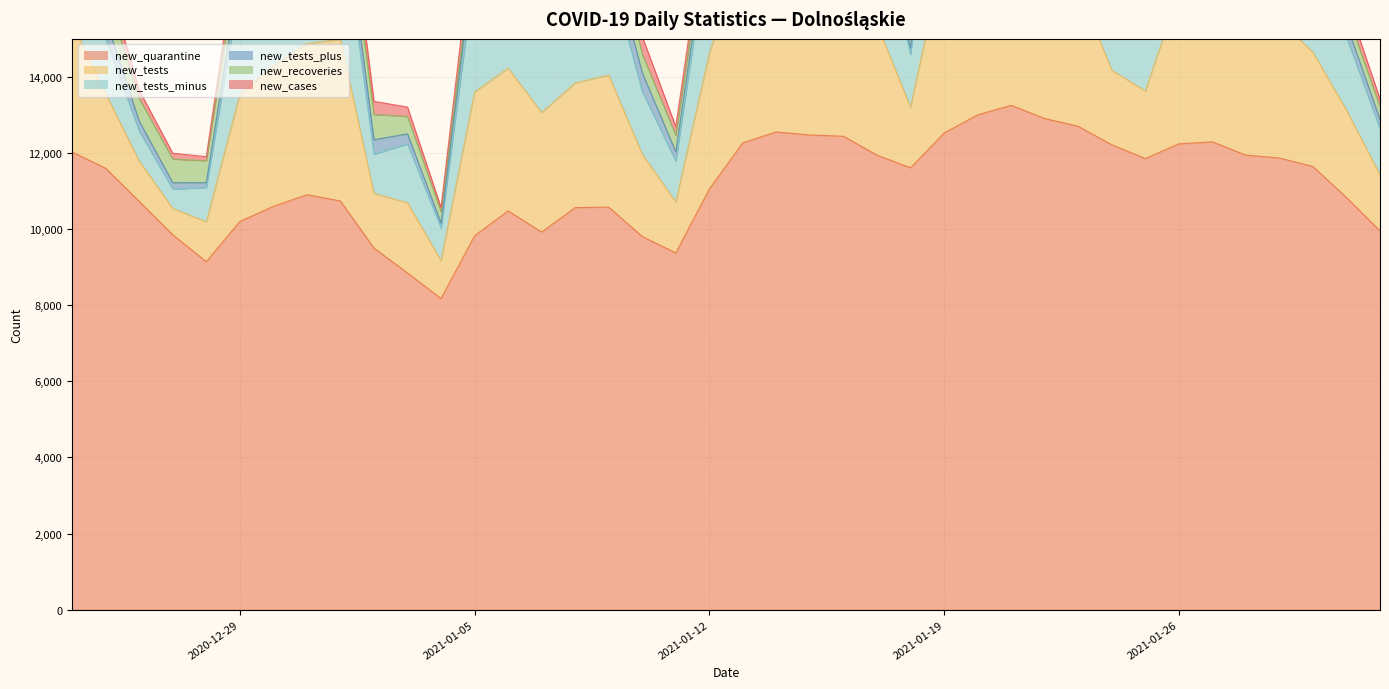

What is the lowest value of the new_quarantine series?

8174